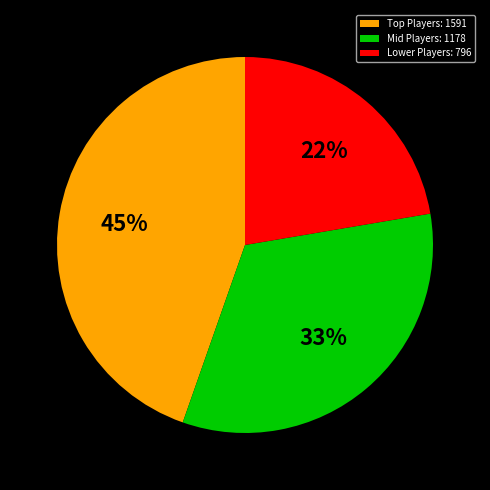

How many slices are in this pie chart?

3